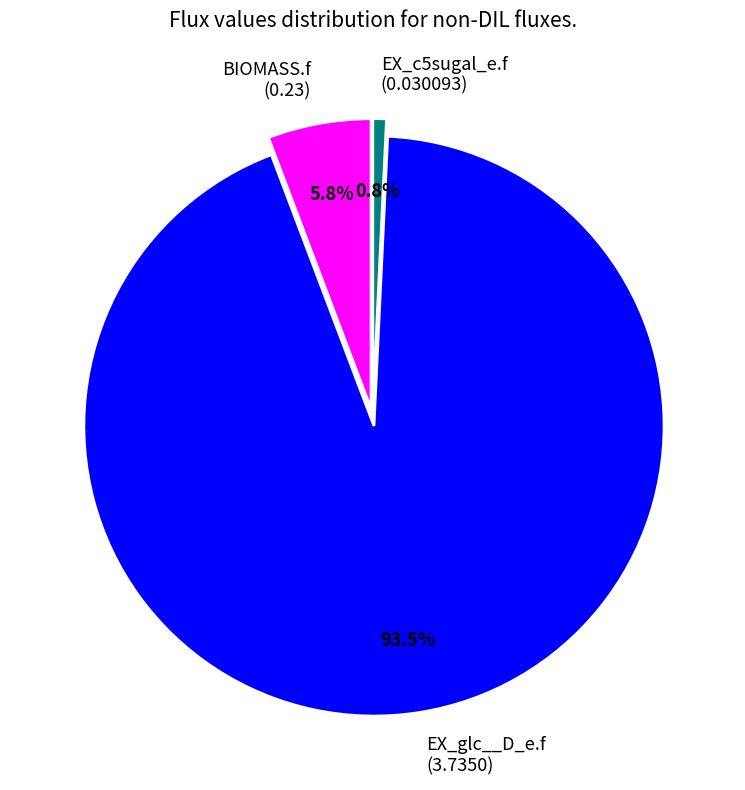

To the nearest percent, what is the difference between the largest and smallest slice percentages?

93%